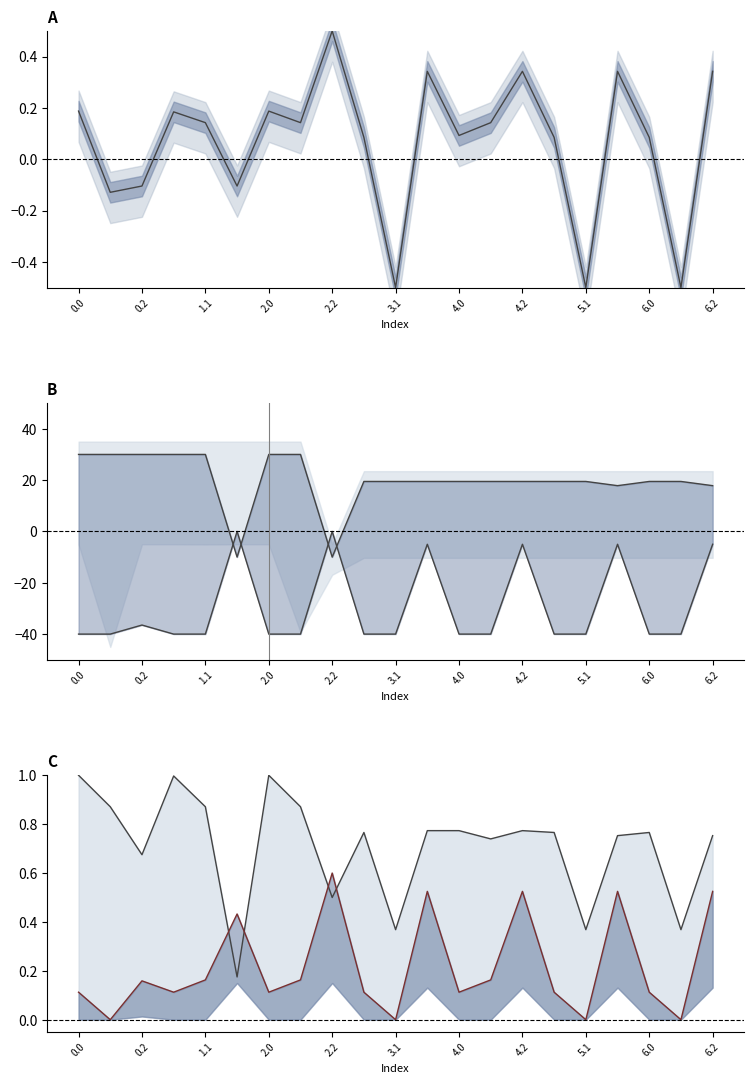

What is the average value of the lower line series?

0.2